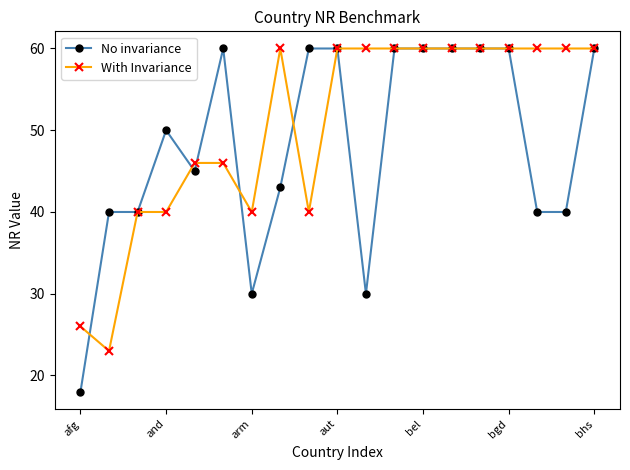

Which series has the largest total across all categories?

With Invariance